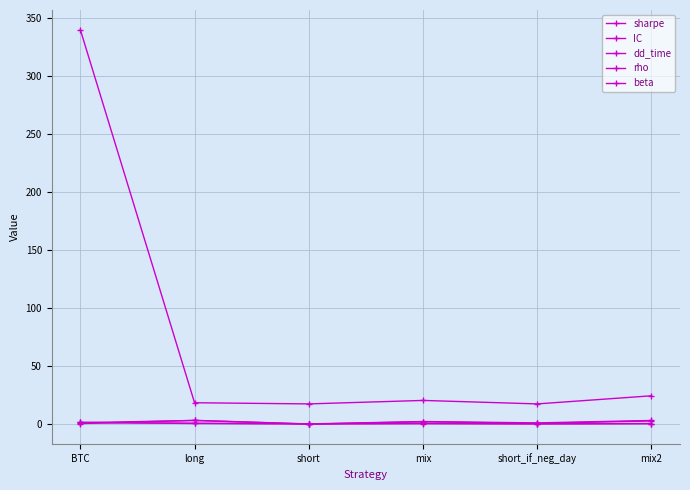

What is the label of the 2nd point from the right?

short_if_neg_day